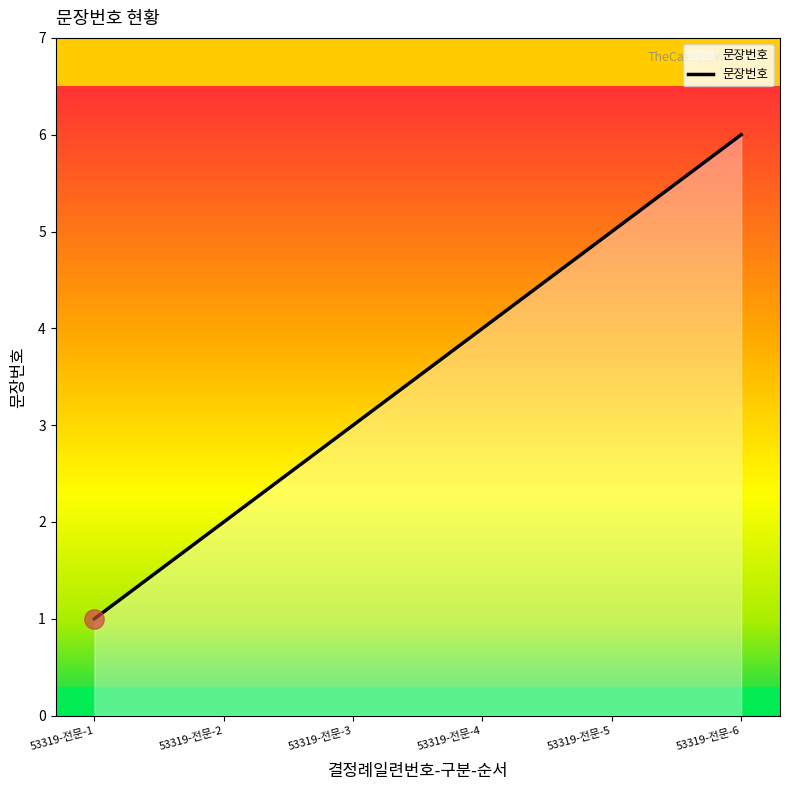

The value at 53319-전문-3 is 3. True or false?

True